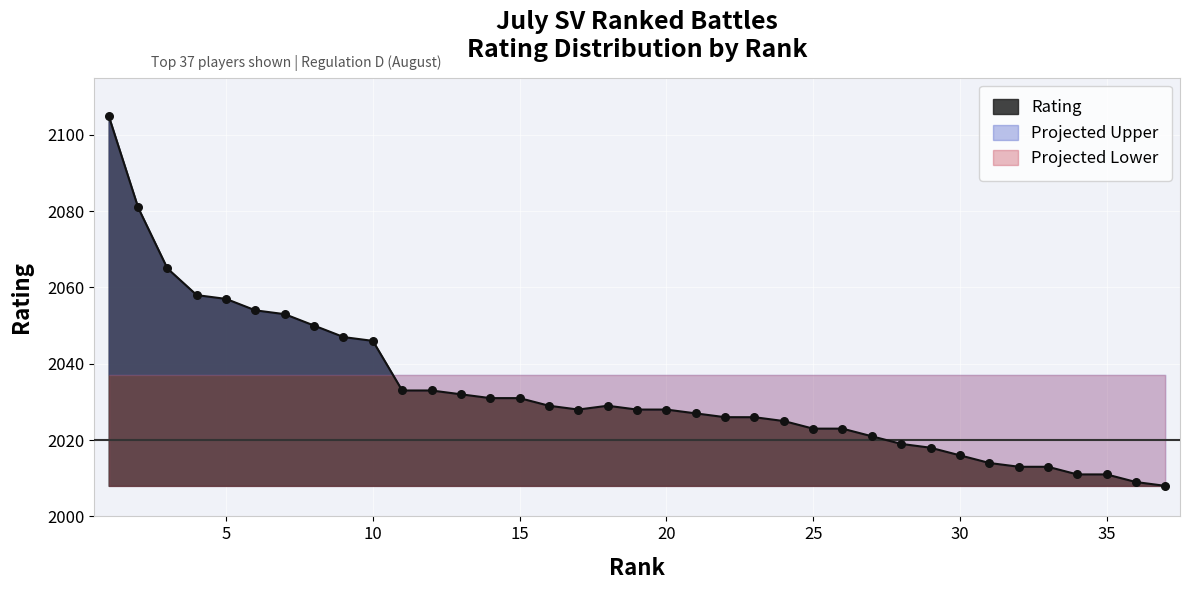

Which has a higher value, 7 or 17?

7